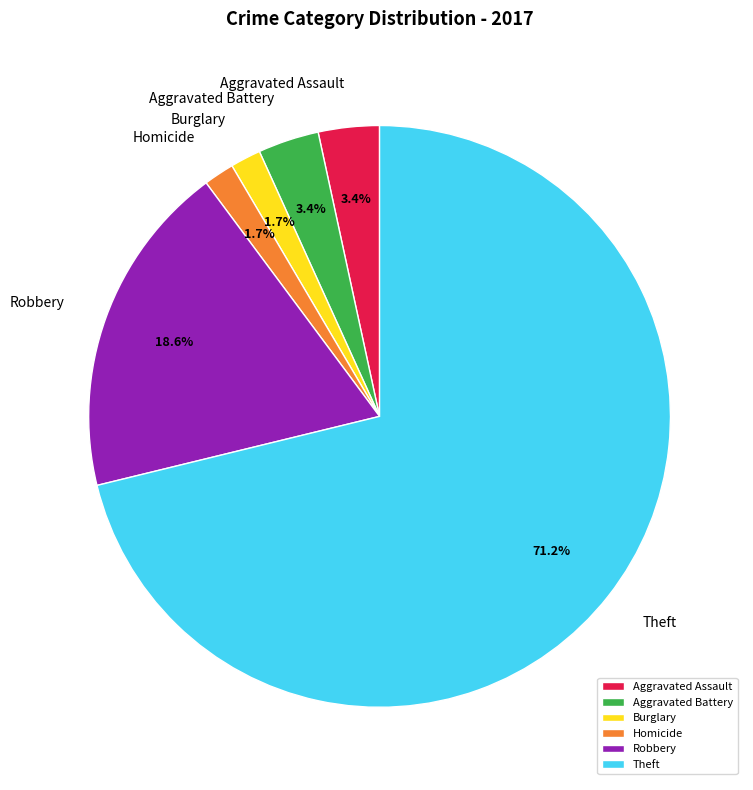

How many slices are in this pie chart?

6